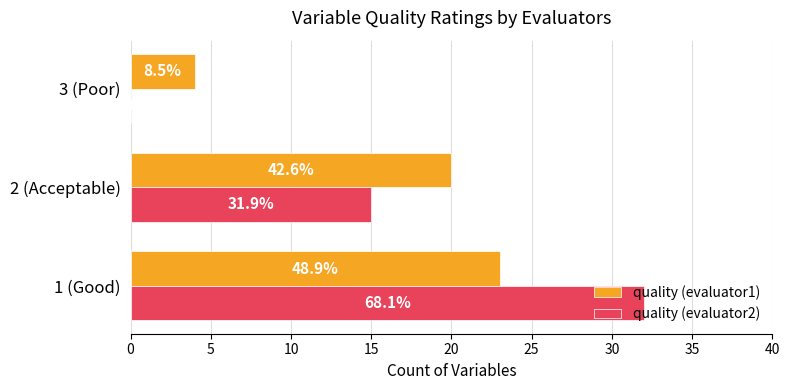

What are all the series names shown in the legend?

quality (evaluator1), quality (evaluator2)